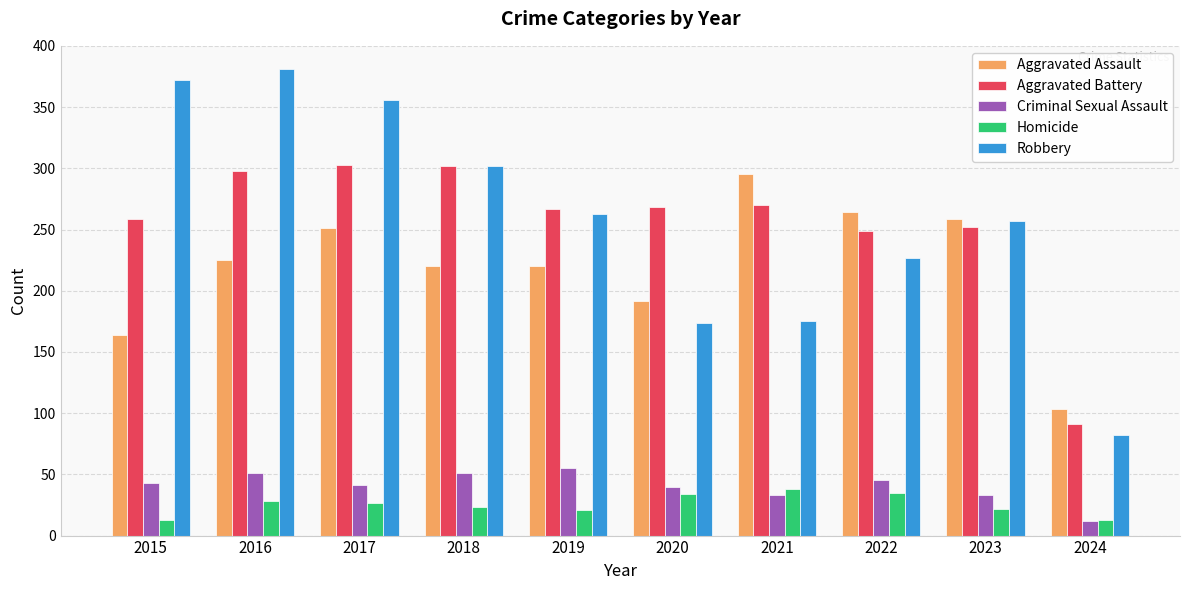

Which series has the widest spread of values?

Robbery